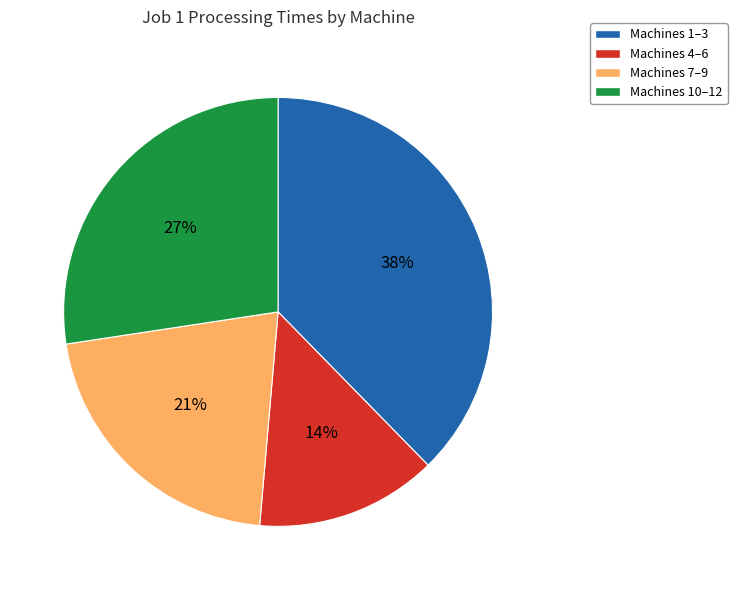

How many segments does this pie chart have?

4